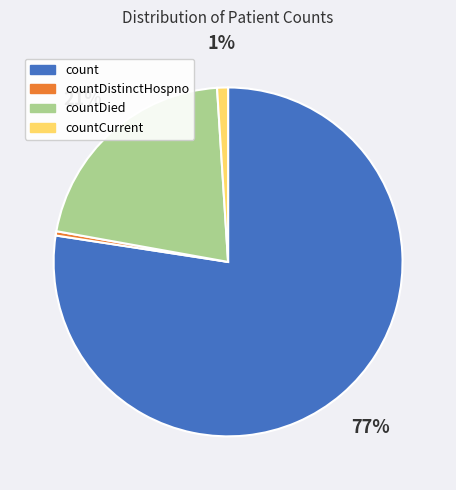

Combined, do countCurrent and countDied account for over 50%?

No